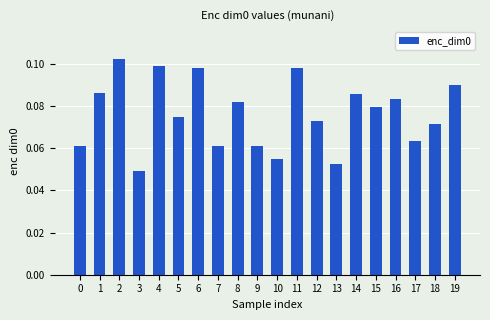

What is the sum of all values?

1.5